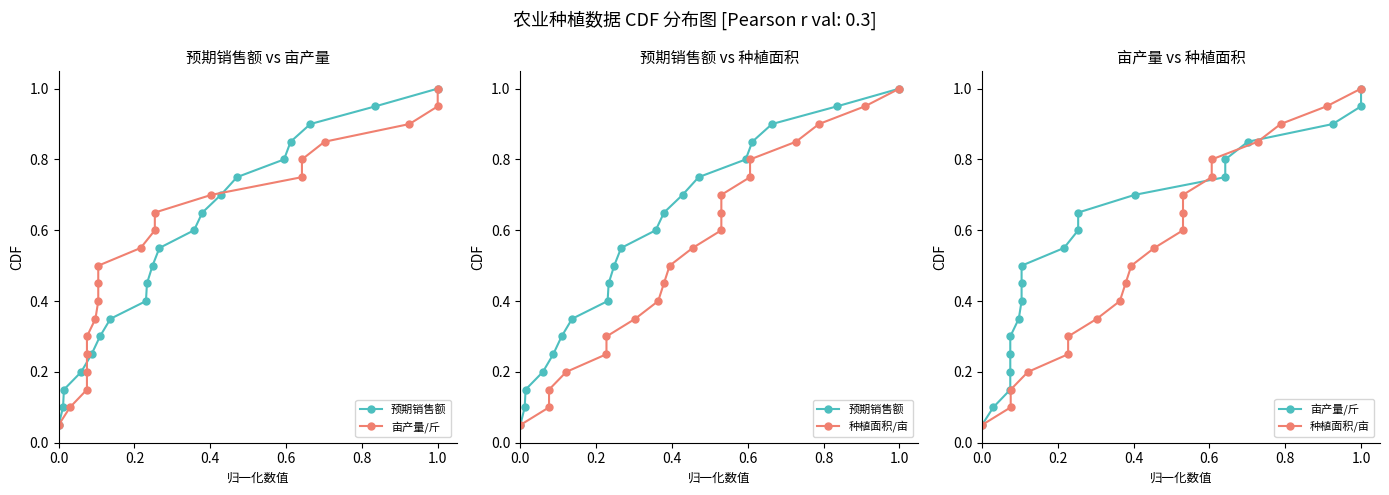

At how many categories does at least one series exceed 0?

20